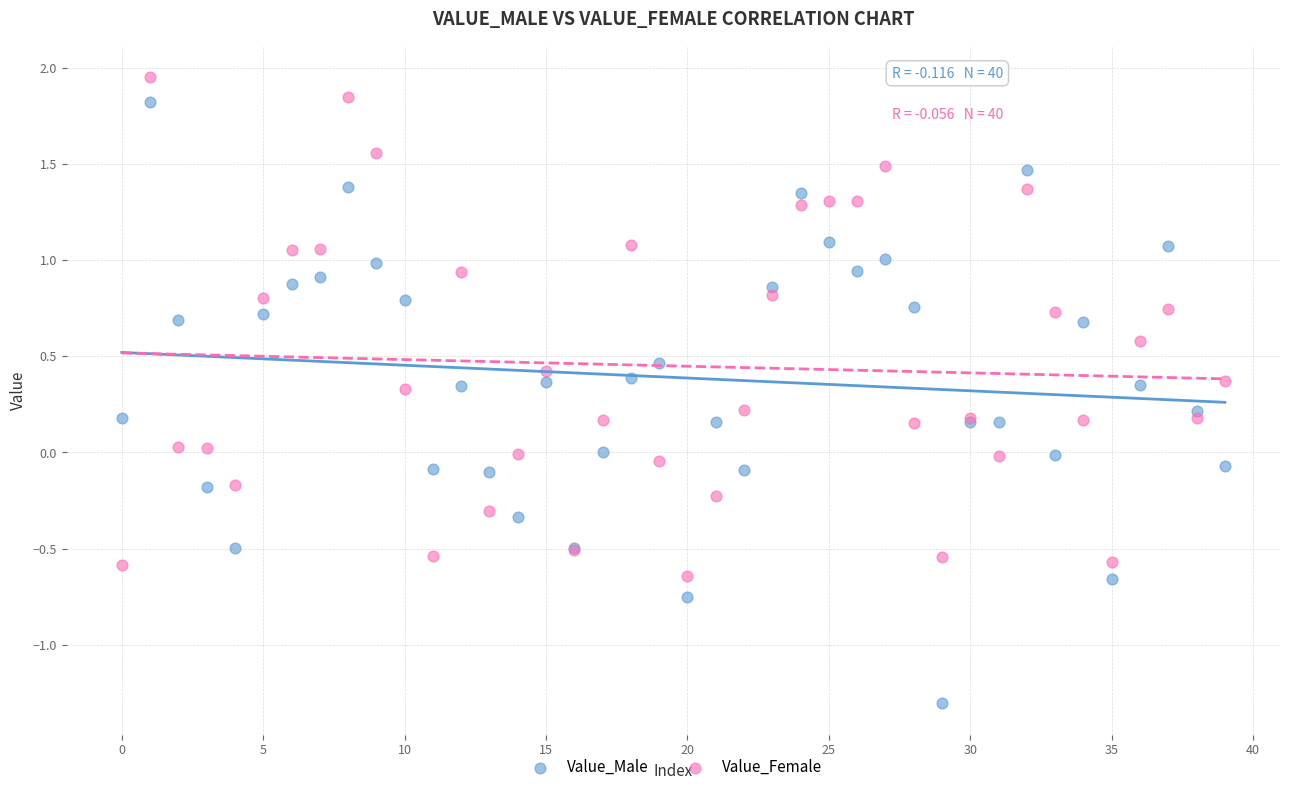

Which series has the widest spread of Y values?

Value_Male